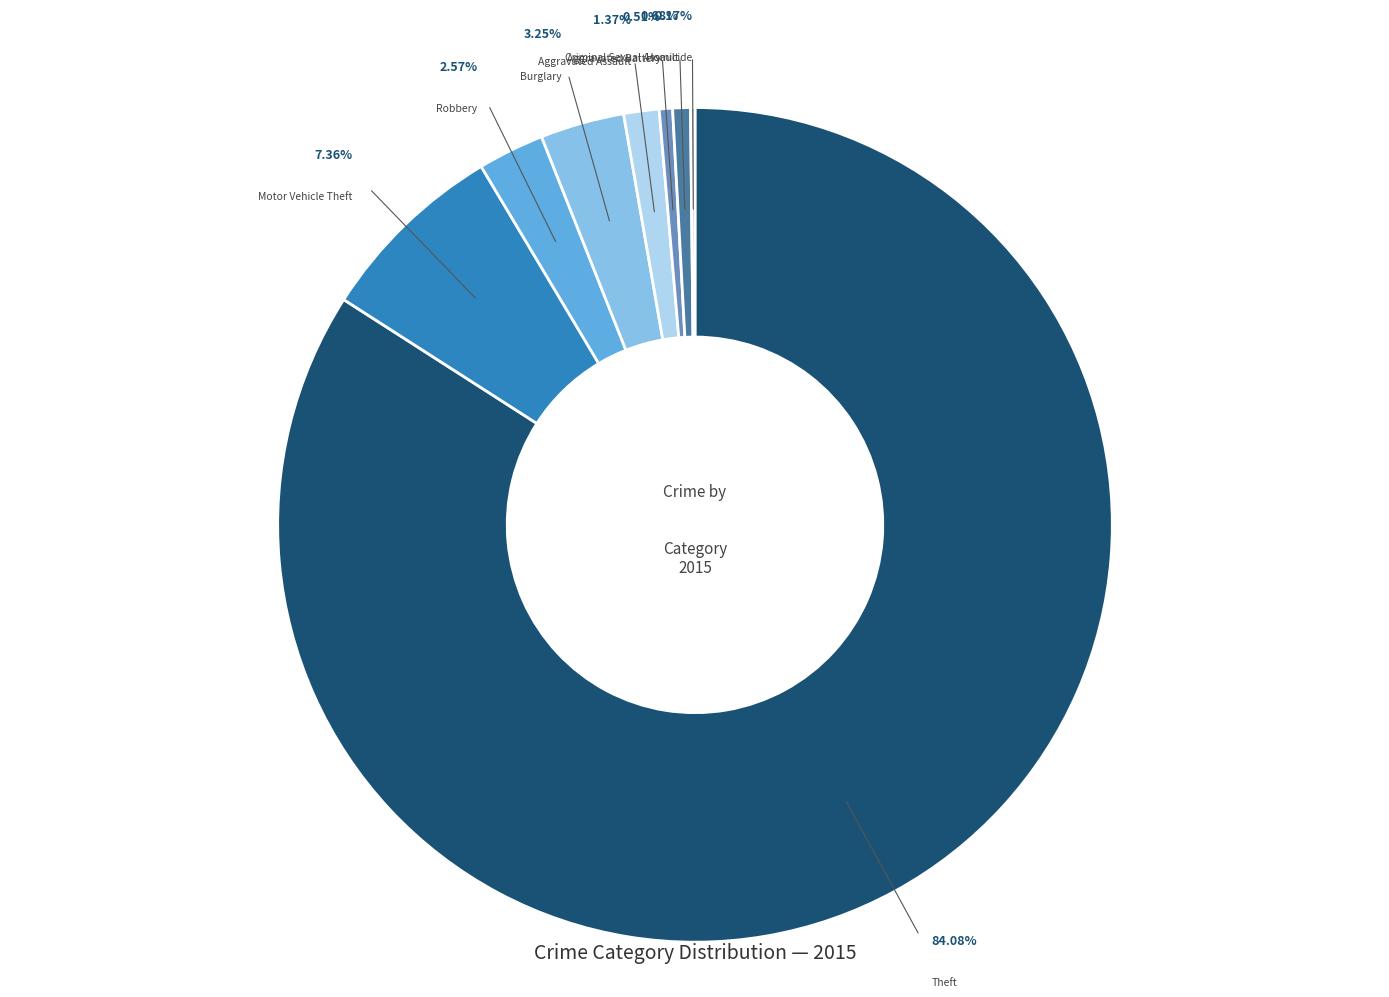

What is the largest slice in the pie chart?

Theft